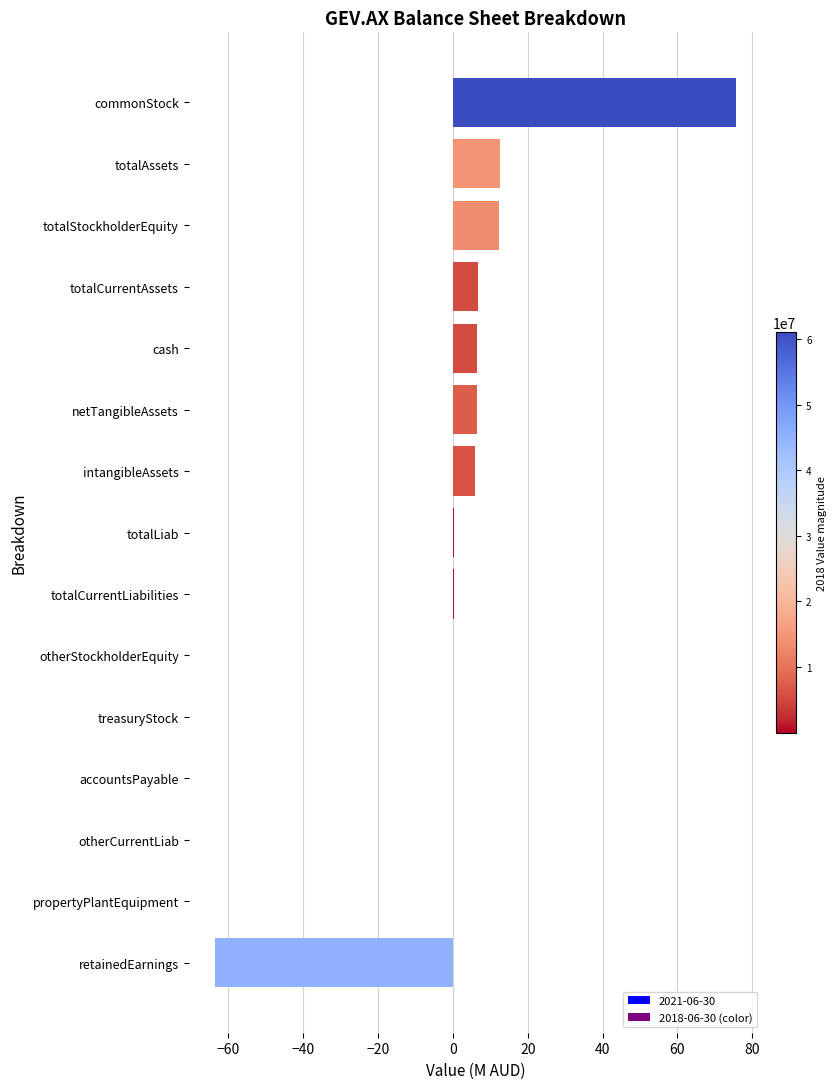

Which has a higher value, totalCurrentAssets or otherCurrentLiab?

totalCurrentAssets